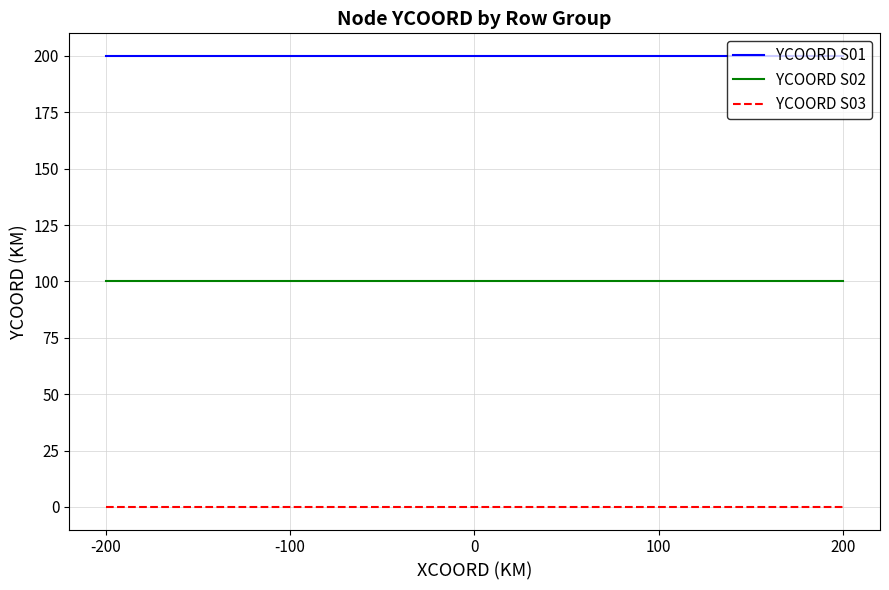

The value of YCOORD S03 at 200 is 0. True or false?

True